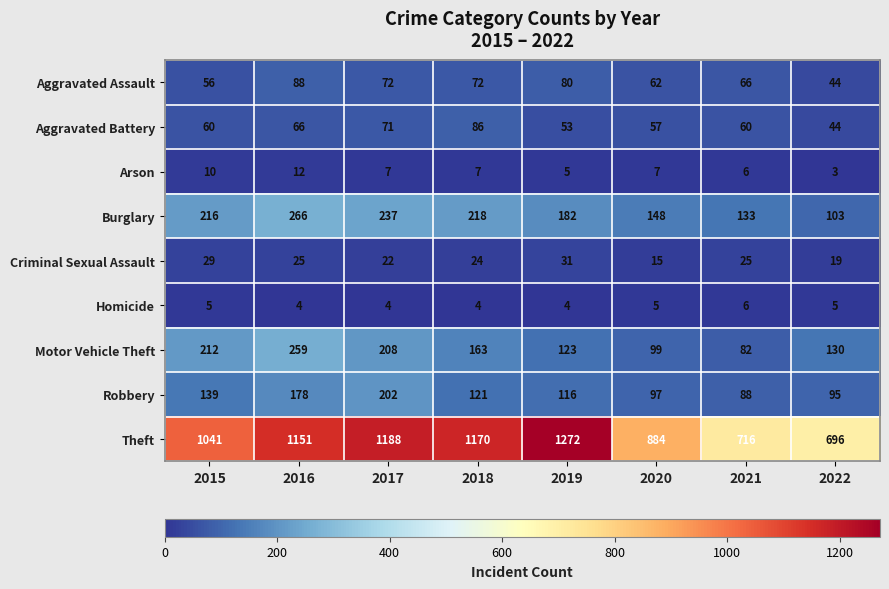

At which category does the chart reach its peak across all series?

2019